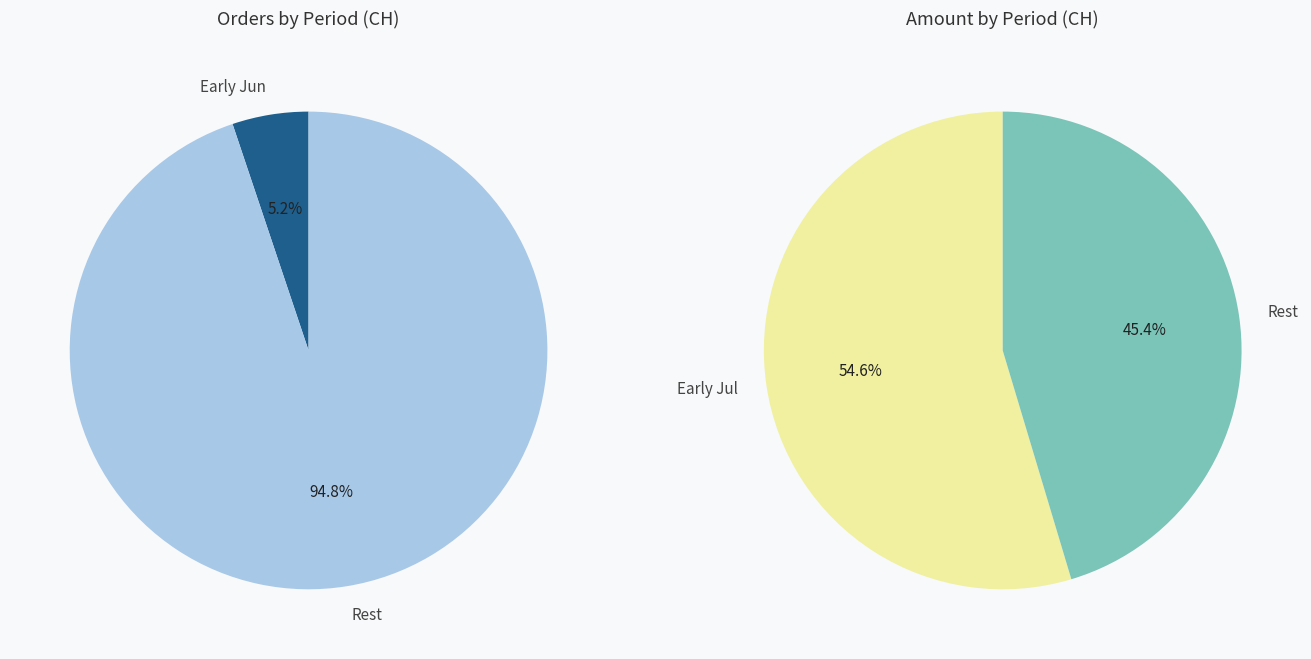

The 2020-06-20 slice represents 12% of the pie. True or false?

False